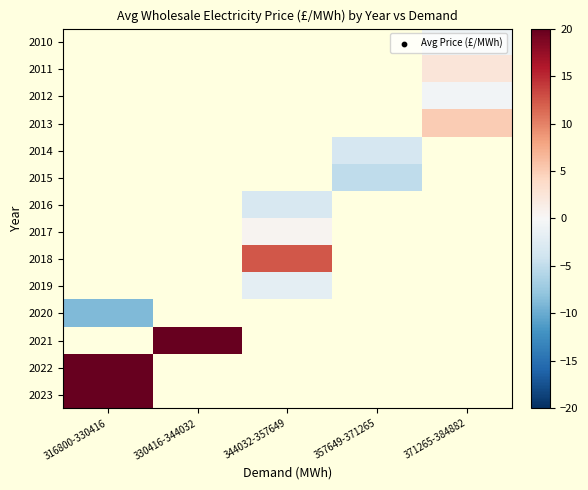

Where does the 2017 series first go above 0?

344032-357649